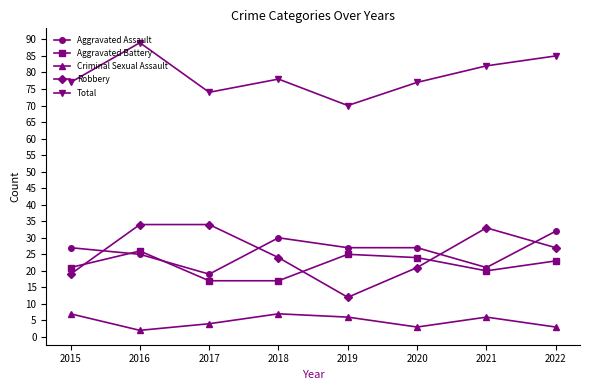

In Total, how many points are lower than both neighbors (excluding endpoints)?

2